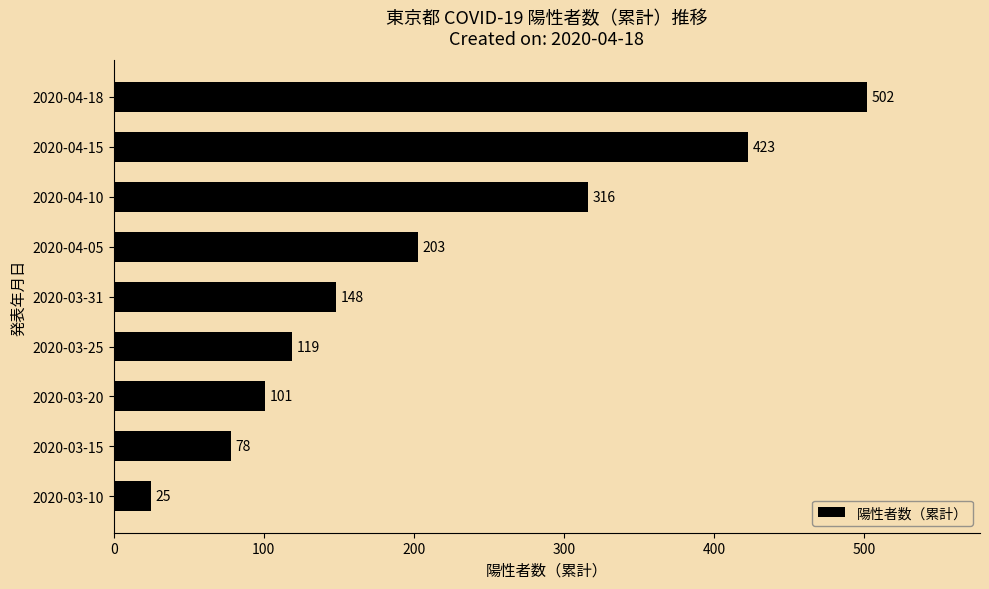

Rank the categories by value from lowest to highest.

2020-03-10, 2020-03-15, 2020-03-20, 2020-03-25, 2020-03-31, 2020-04-05, 2020-04-10, 2020-04-15, 2020-04-18